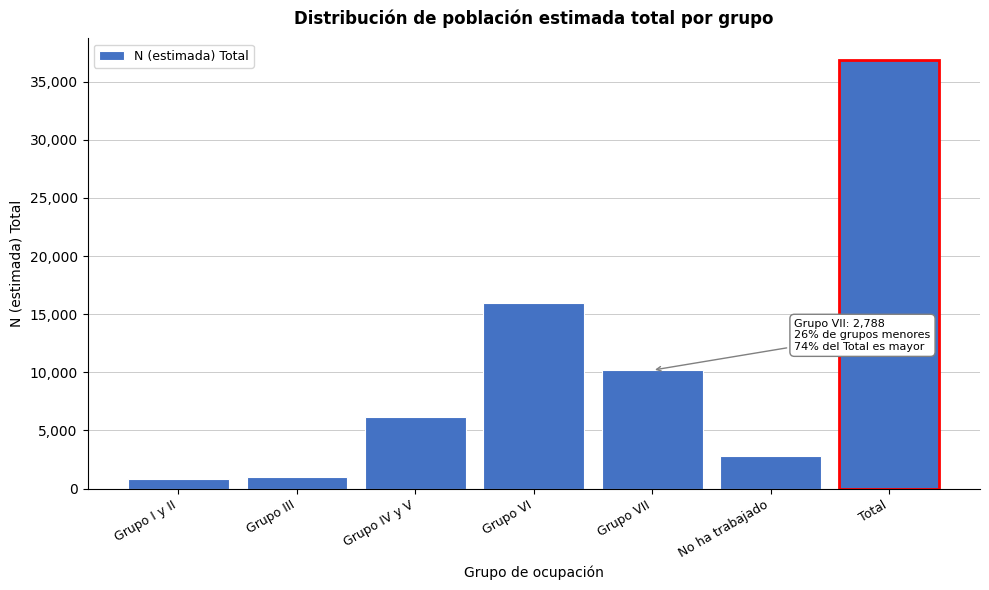

Is it true that the value at Grupo I y II is 831?

True